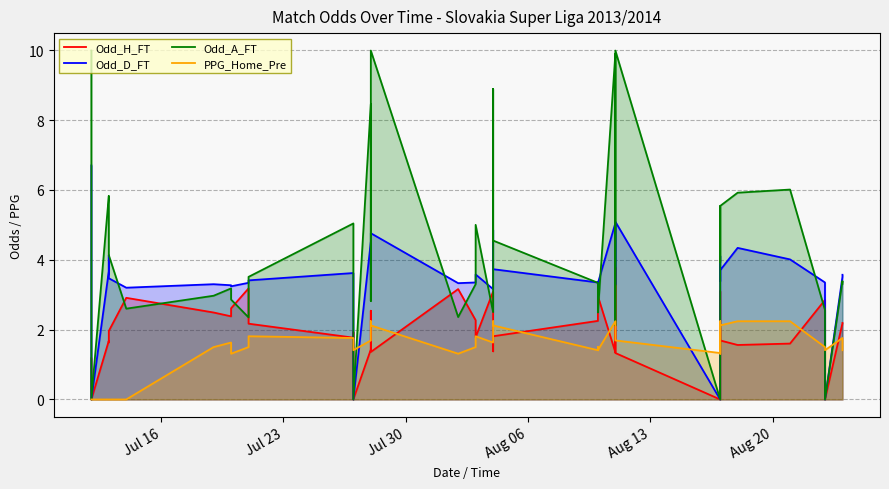

Is the value of Odd_A_FT at 34 greater than the value of Odd_D_FT at 35?

Yes